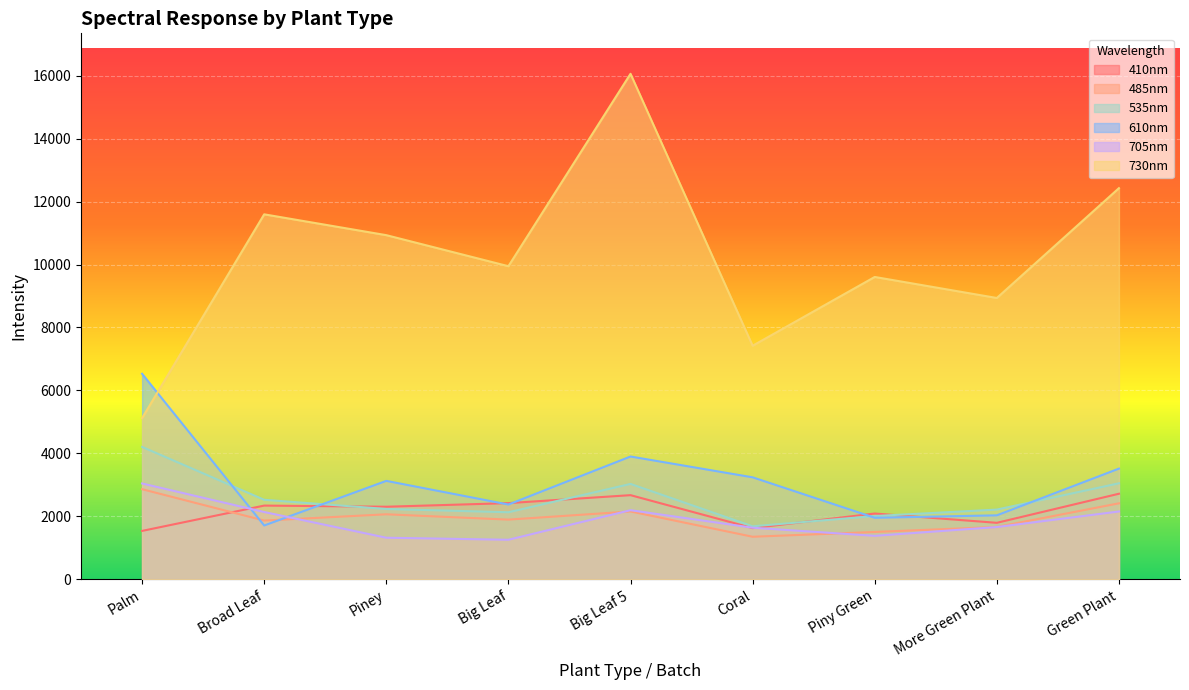

True or false: 535nm and 485nm cross at least once.

False